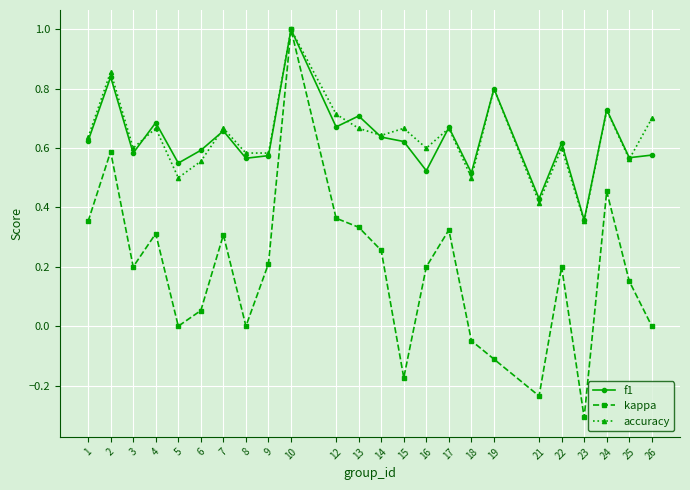

How many distinct data groups are displayed?

3